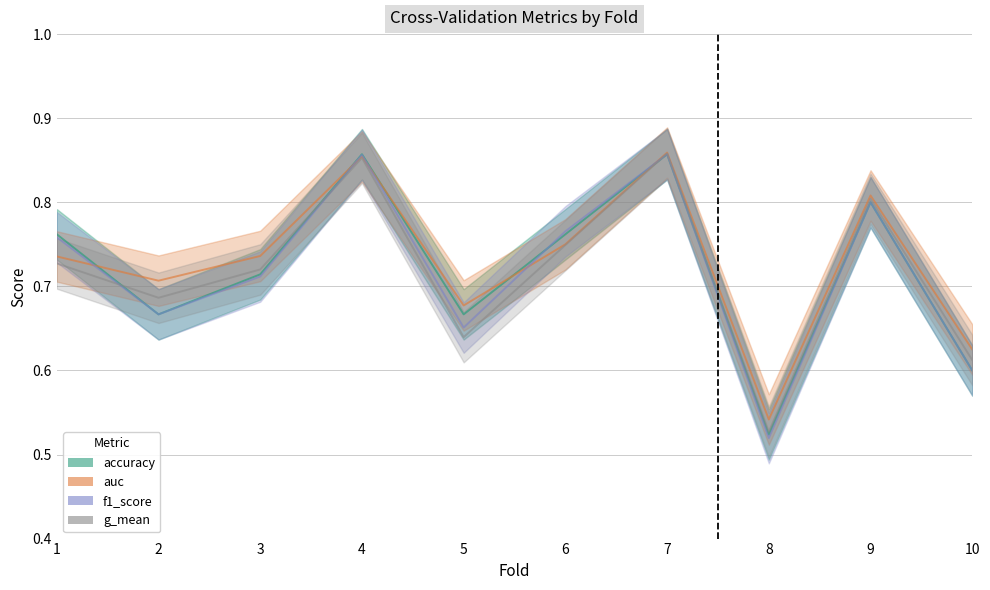

What is the difference between the maximum and minimum values in the accuracy series?

0.3